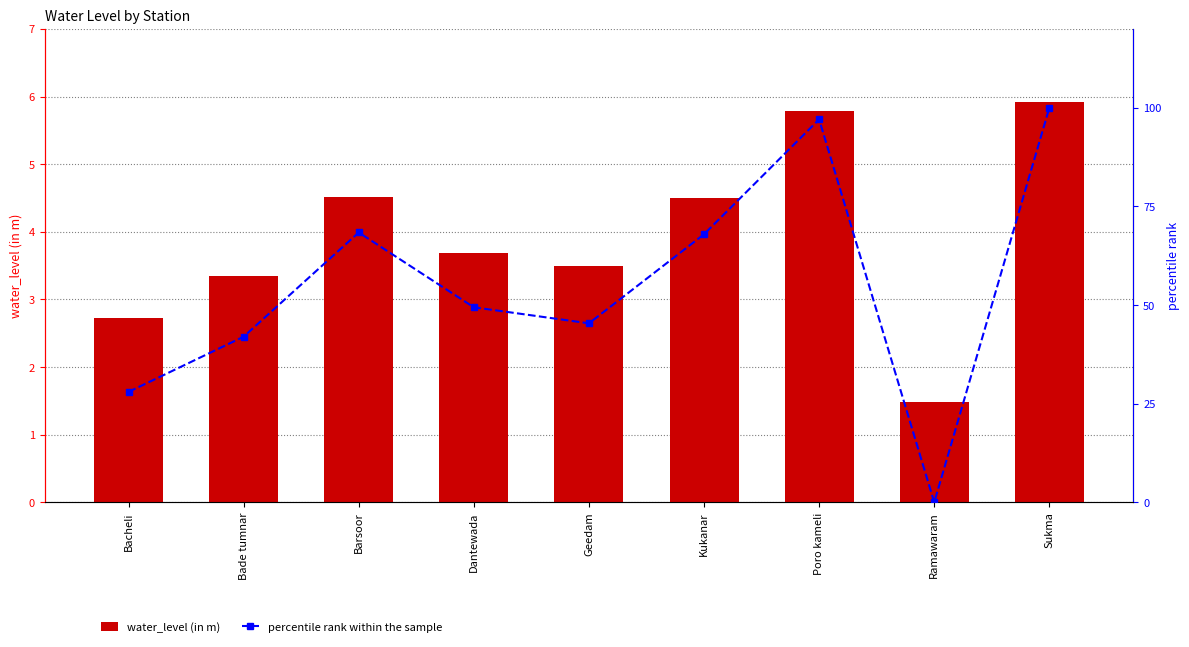

Which category has the highest value across all series?

Sukma